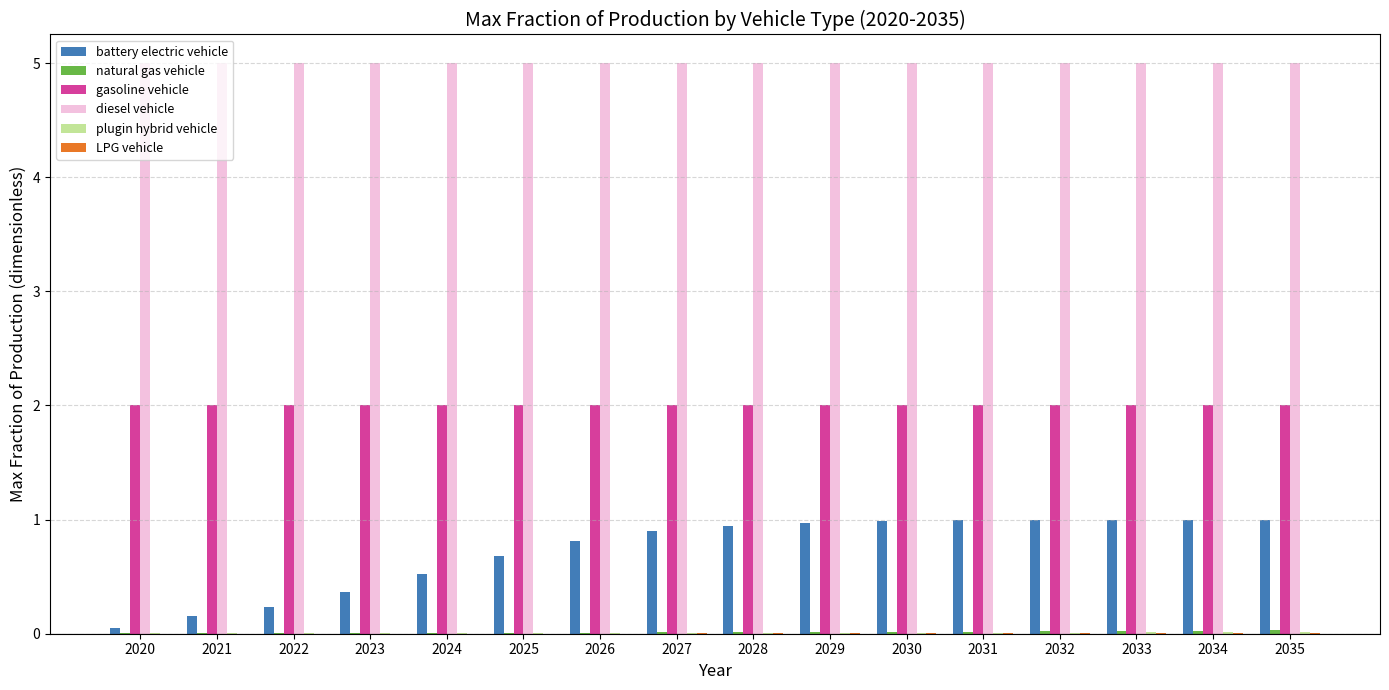

How many groups of bars are there?

16